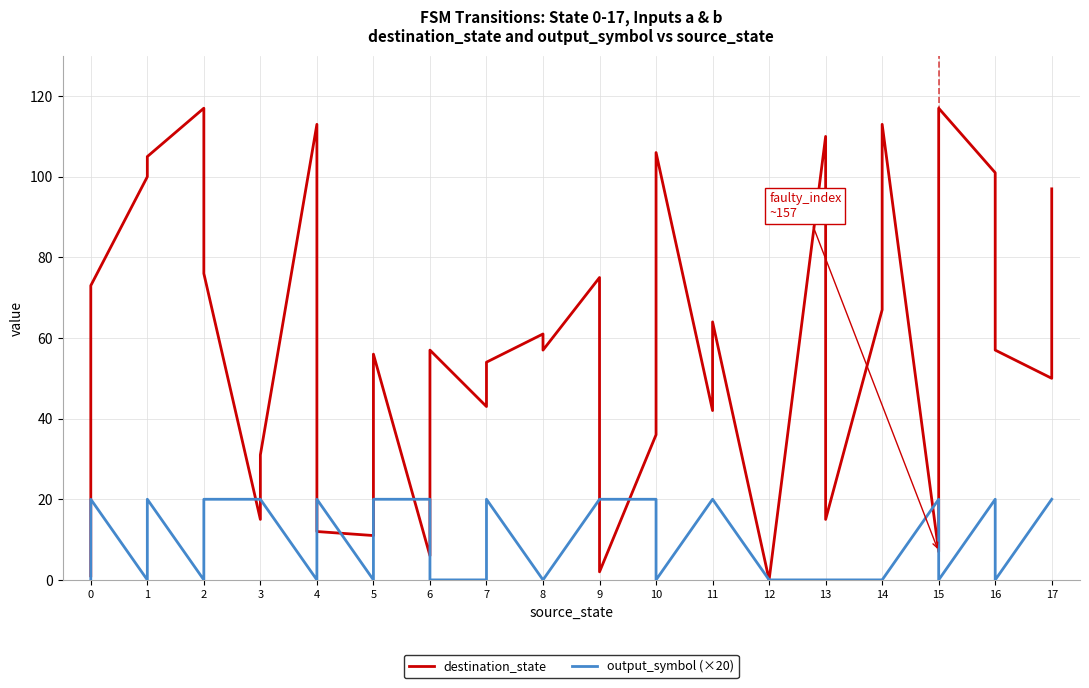

Reading left to right, extract all data points from this chart.

destination_state: 1	73	100	105	117	76	15	31	113	12	11	56	6	57	43	54	61	57	75	2	36	106	42	64	0	0	110	15	67	113	7	117	101	57	50	97
output_symbol (×20): 0	20	0	20	0	20	20	20	0	20	0	20	20	0	0	20	0	0	20	20	20	0	20	20	0	0	0	0	0	0	20	0	20	0	20	20